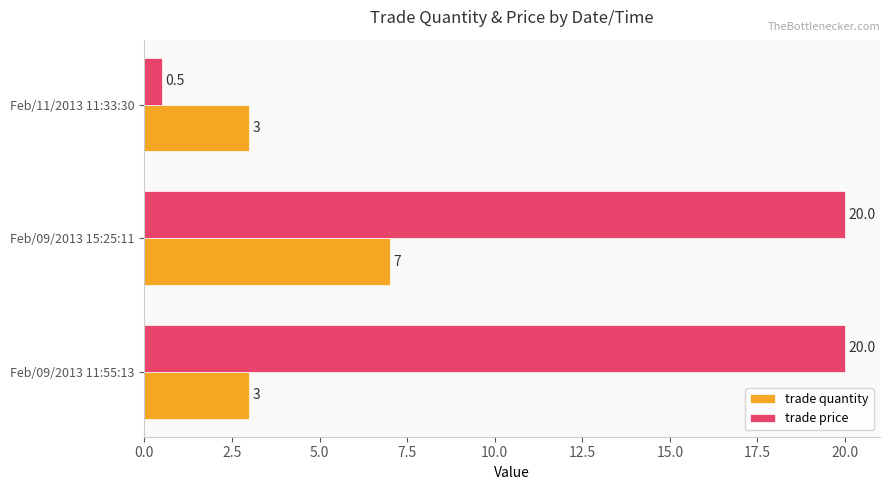

Which category has the highest value in the trade quantity series?

Feb/09/2013 15:25:11